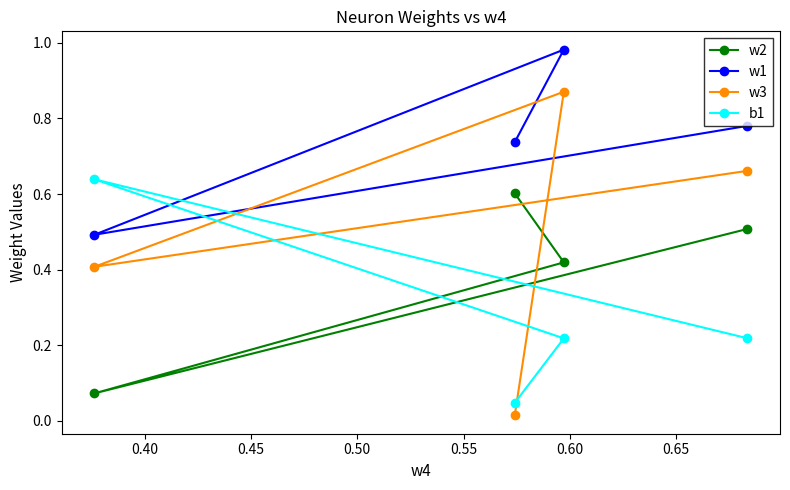

List the series in order of their overall mean, highest first.

w1, w3, w2, b1